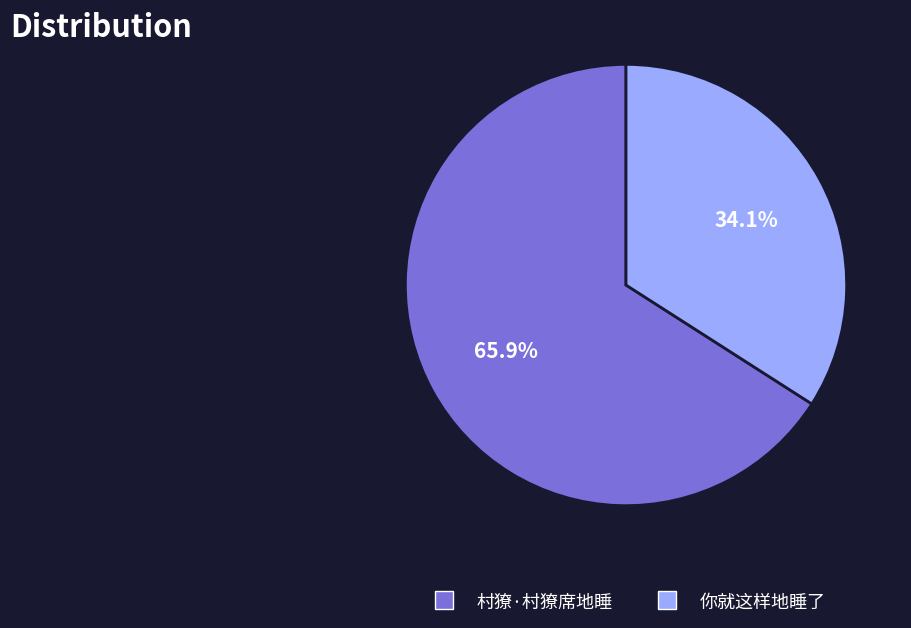

To the nearest percent, what is the average slice percentage?

50%